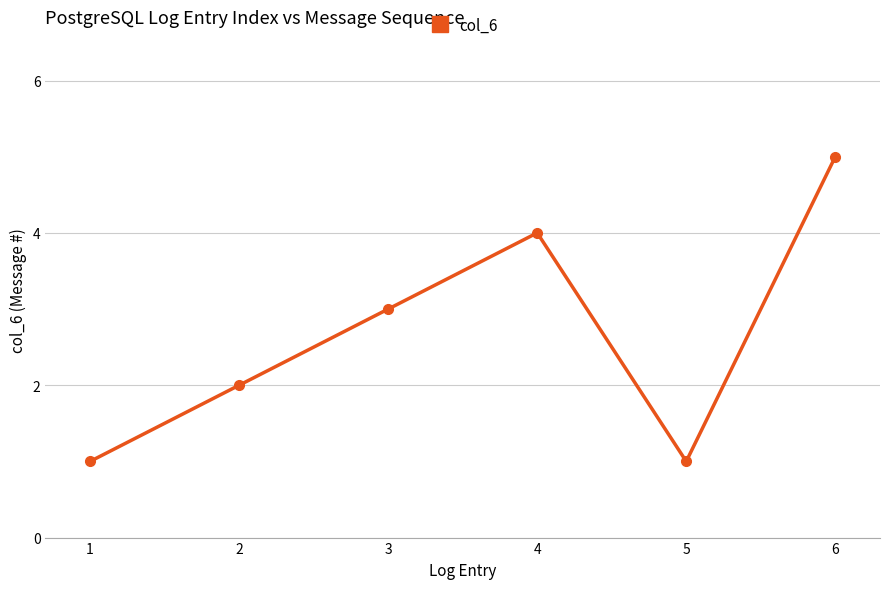

Count the number of data series in this chart.

1